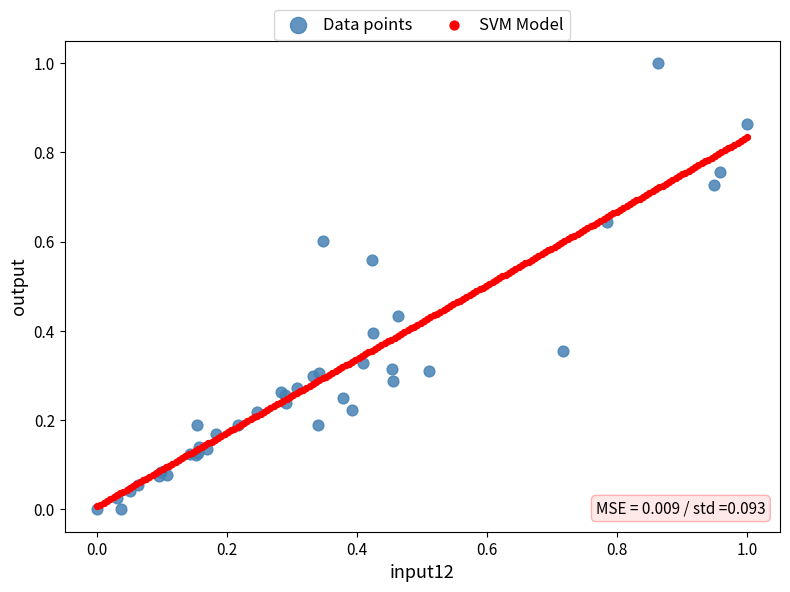

Which series has the widest spread of Y values?

Data points